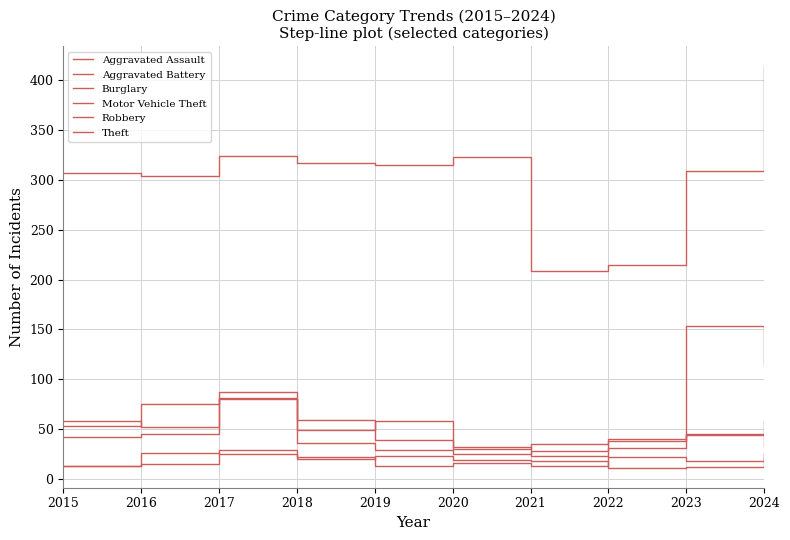

Does the chart display data point markers on the line(s)?

No